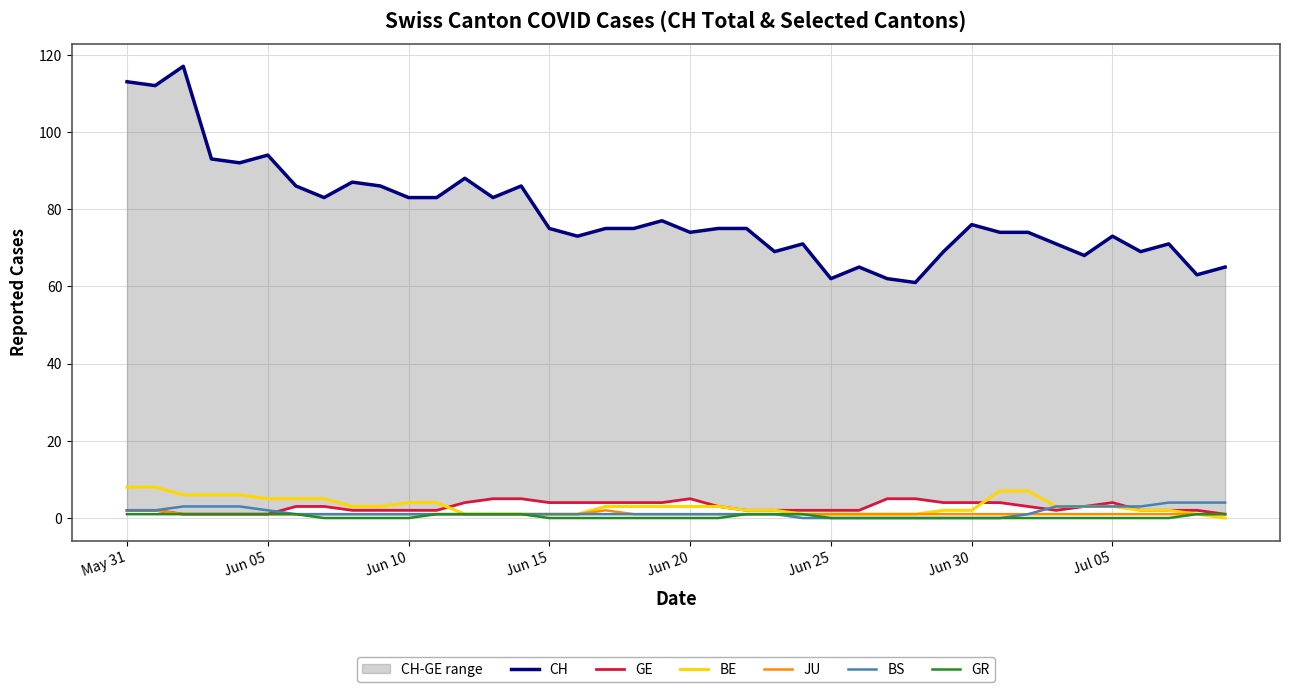

True or false: GE and JU intersect in this chart.

False